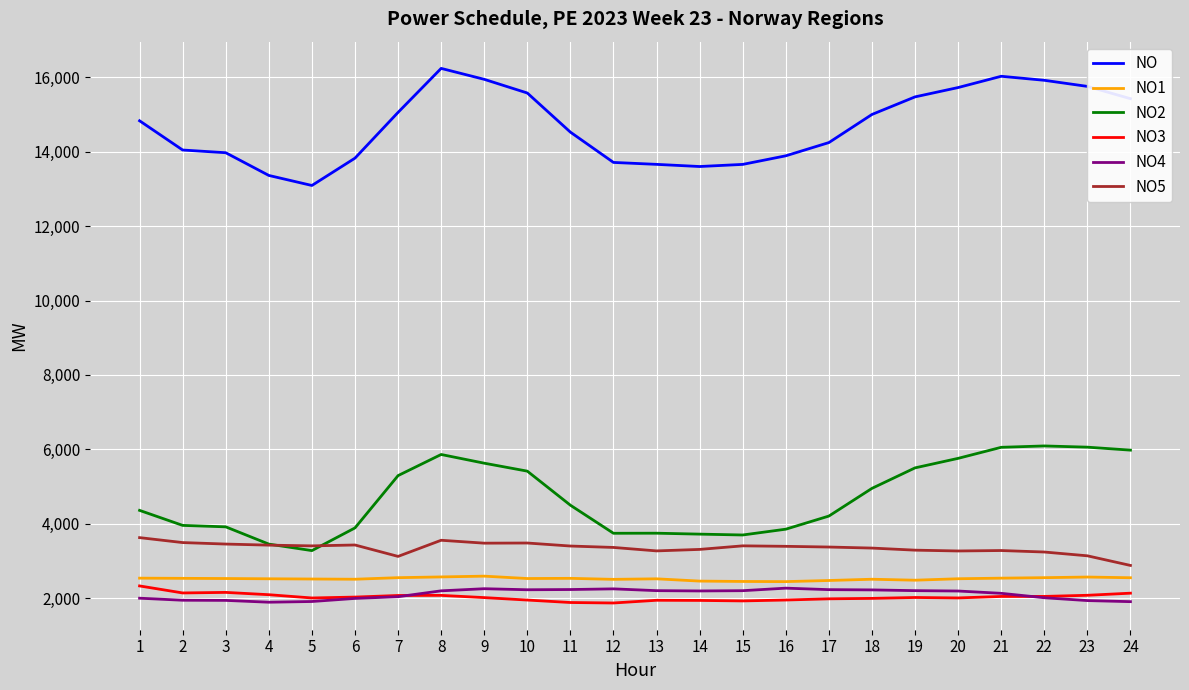

Which series has the largest total across all categories?

NO